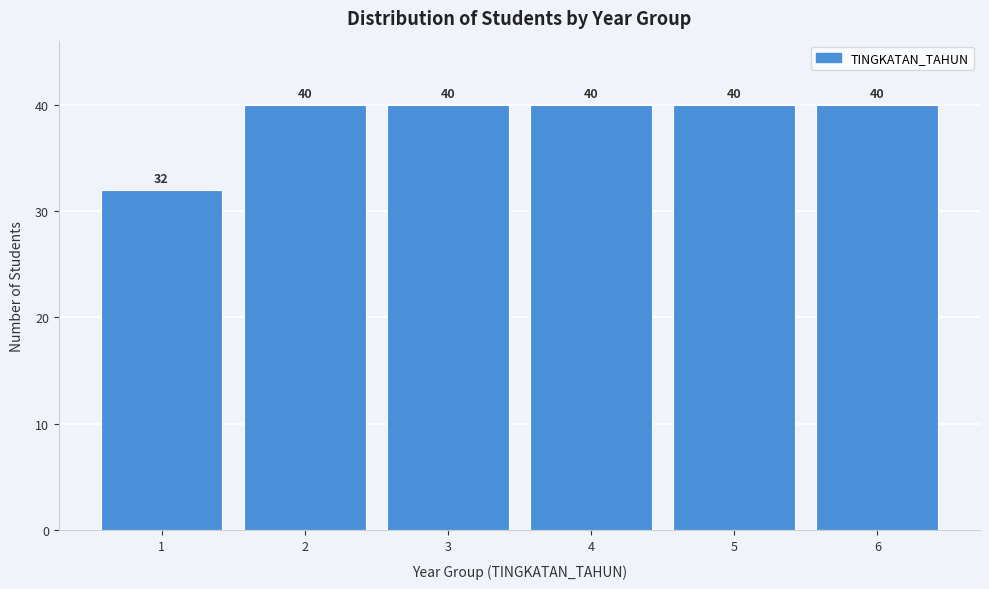

Reading left to right, what are all the values shown in this chart?

32	40	40	40	40	40